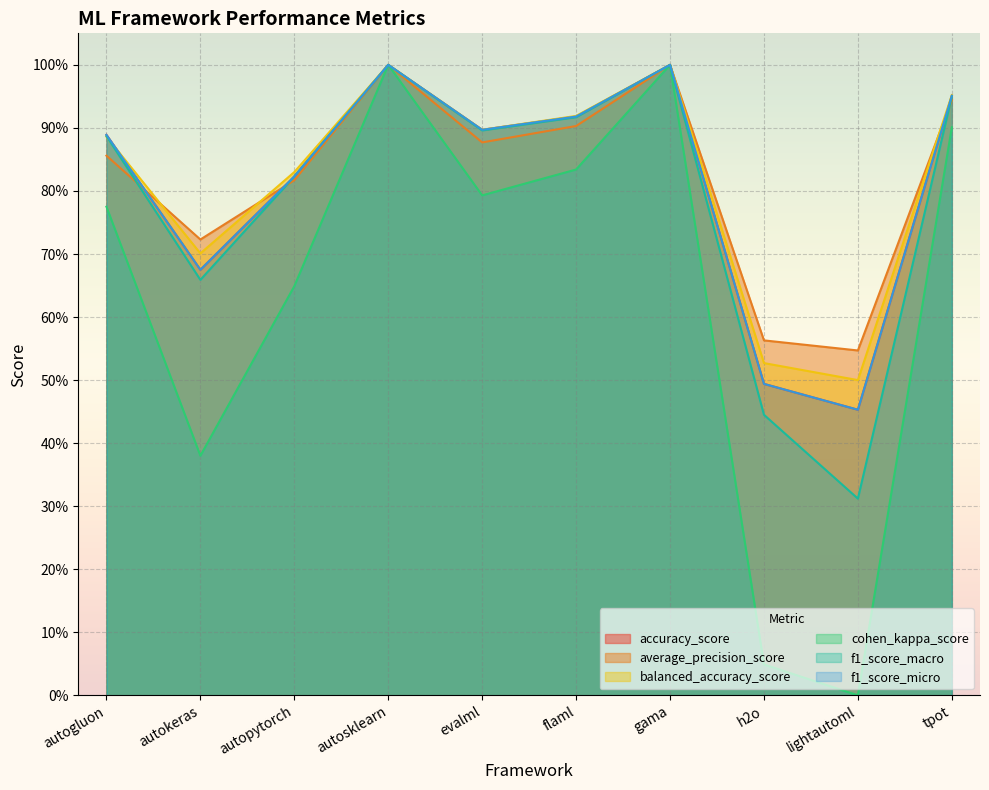

True or false: f1_score_micro has more than 0 points higher than both neighbors.

True